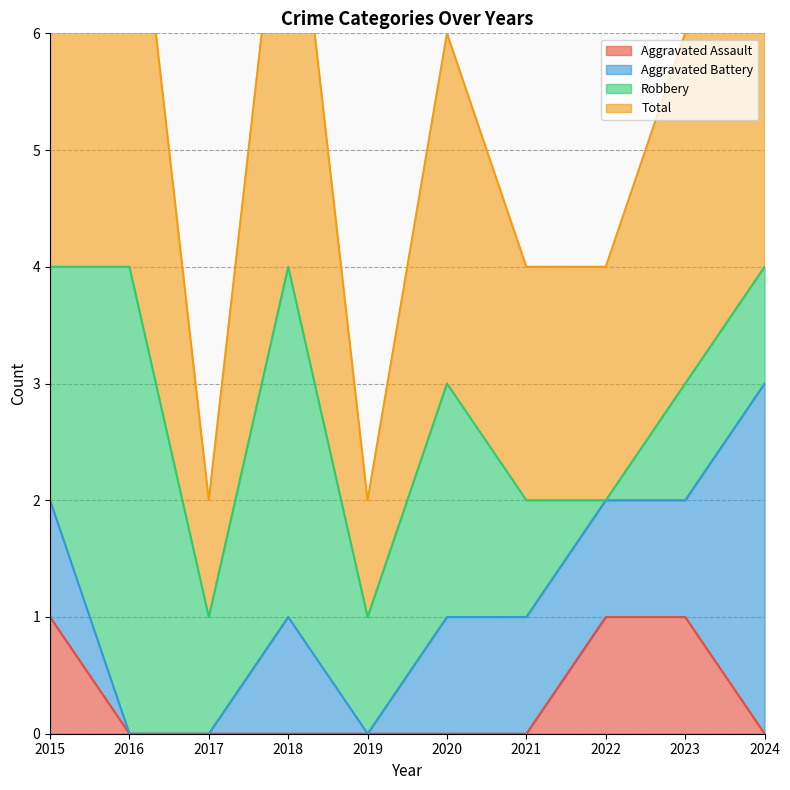

The value of Aggravated Assault at 2018 is 0. True or false?

True